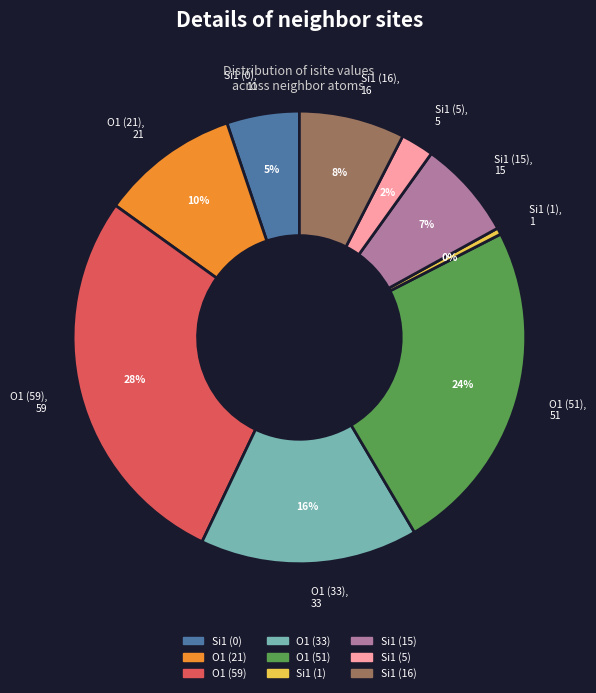

Does Si1 (16) account for over 50% of the chart?

No